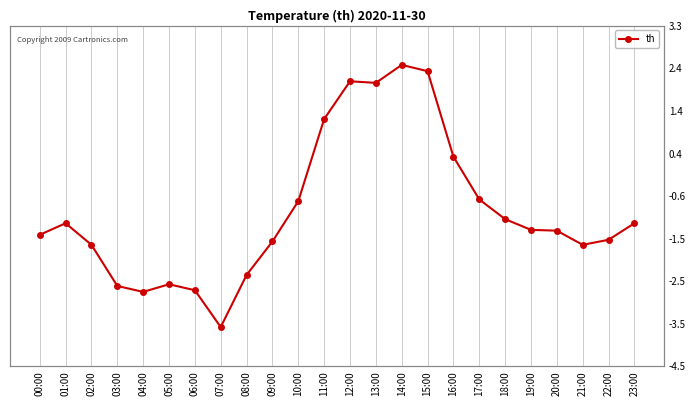

The value at 00:00 is -0.8. True or false?

False